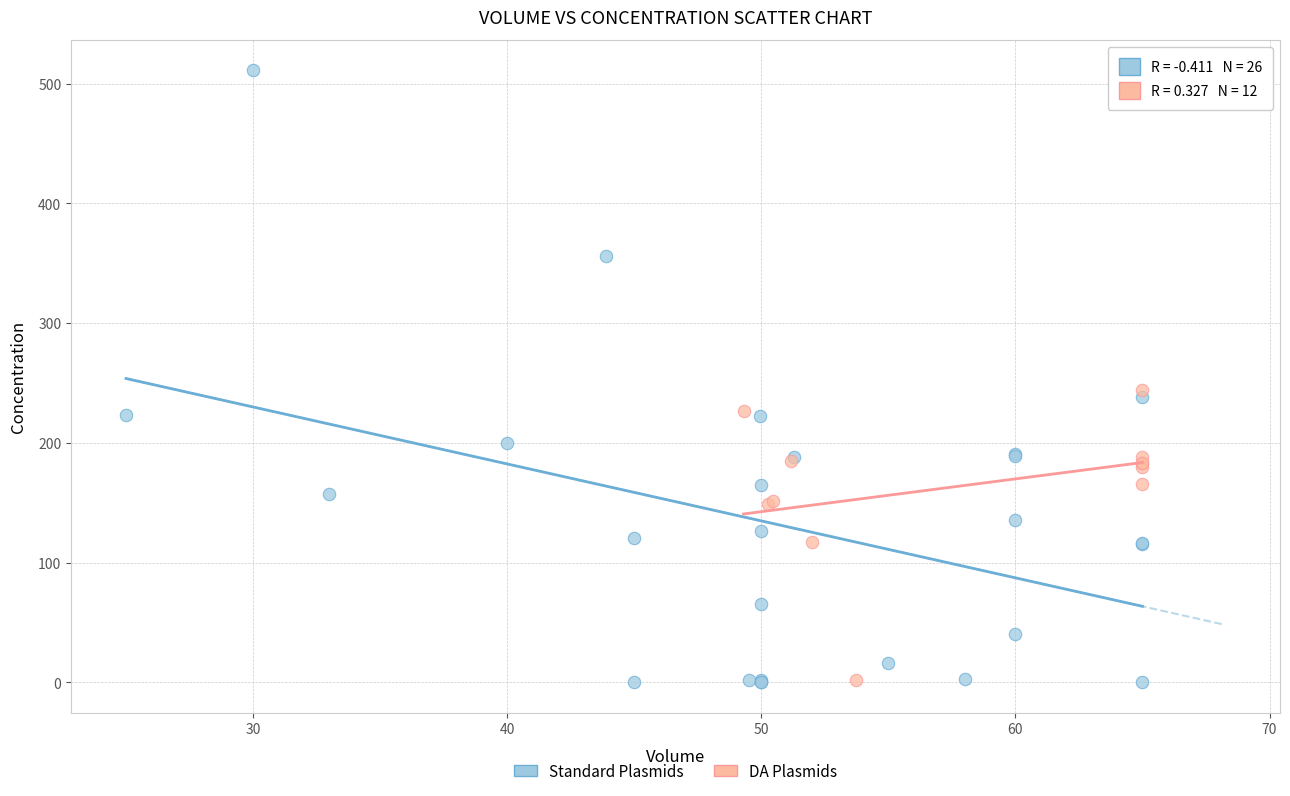

Which series contains the highest Y value?

Standard Plasmids